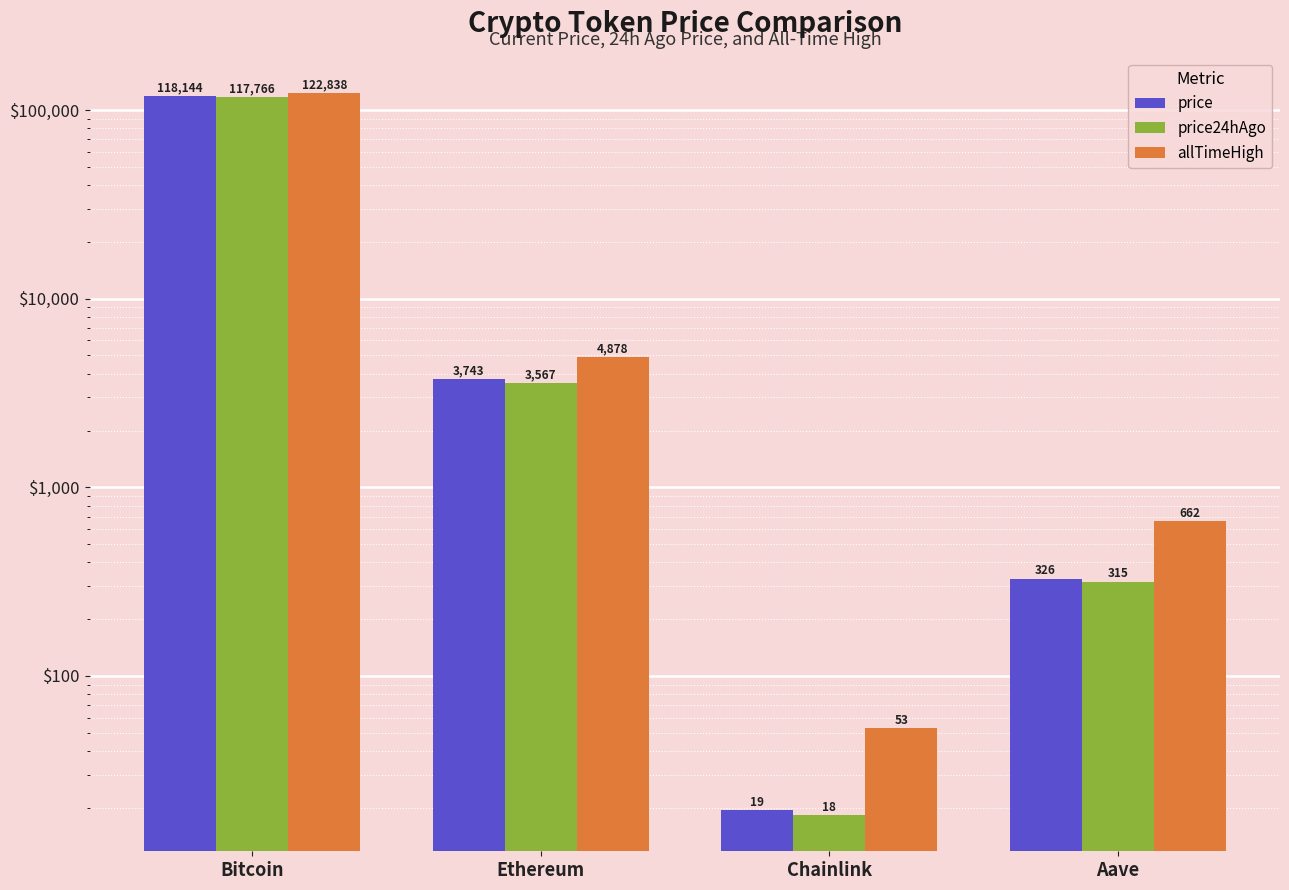

What position from the right is Bitcoin?

4